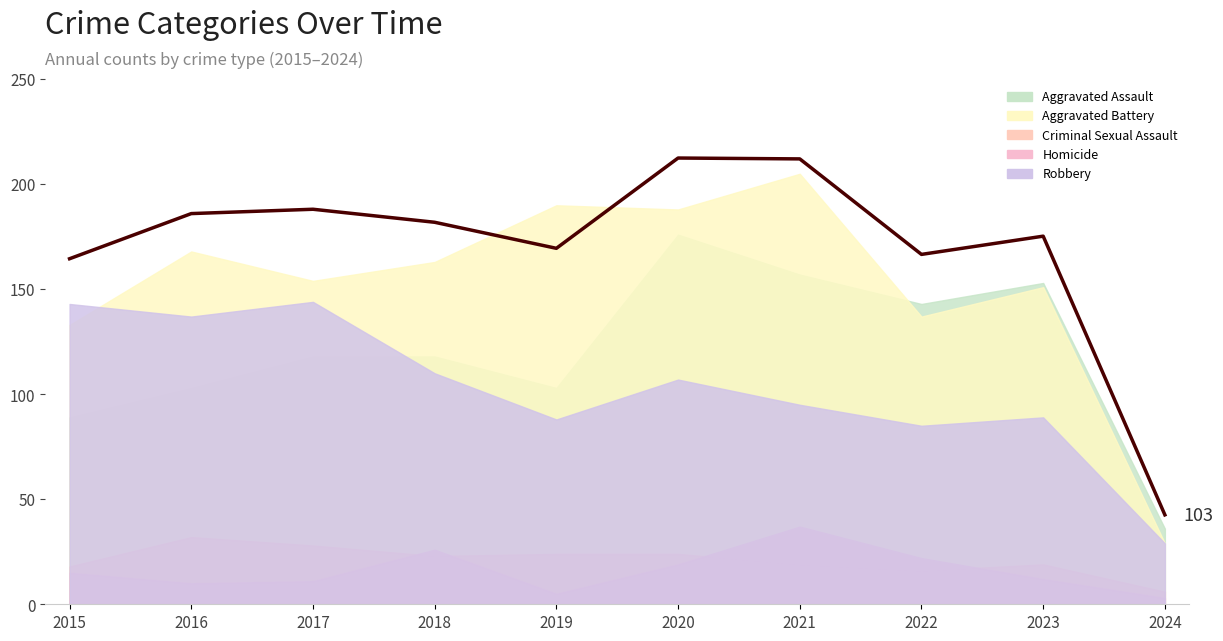

How many points are higher than both their immediate neighbors (excluding endpoints)?

3